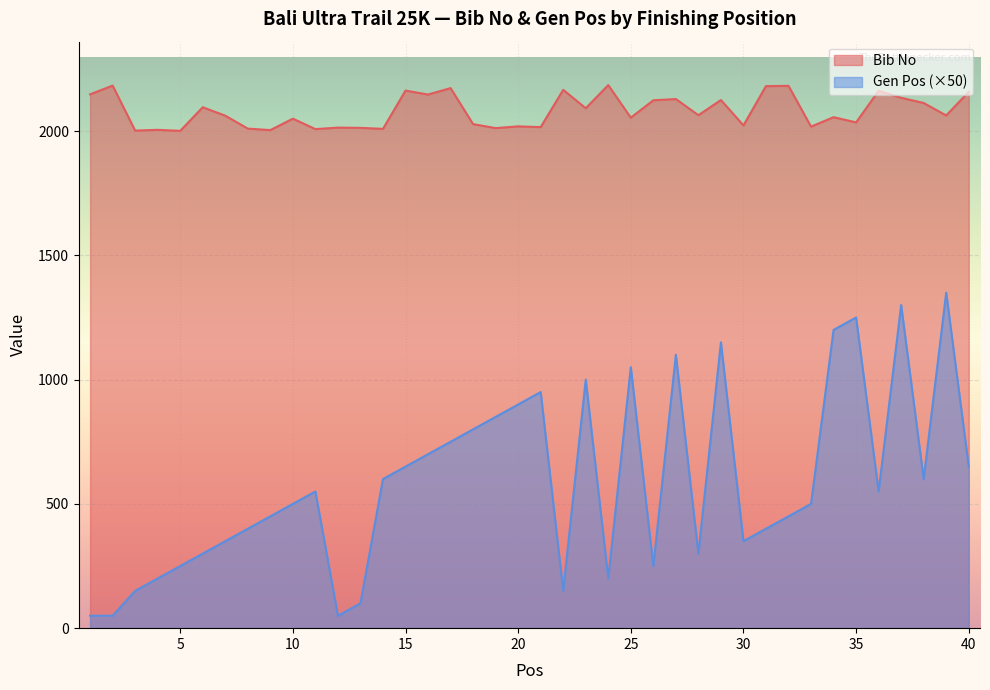

What is the difference between the maximum and second lowest values in the Gen Pos series?

1300